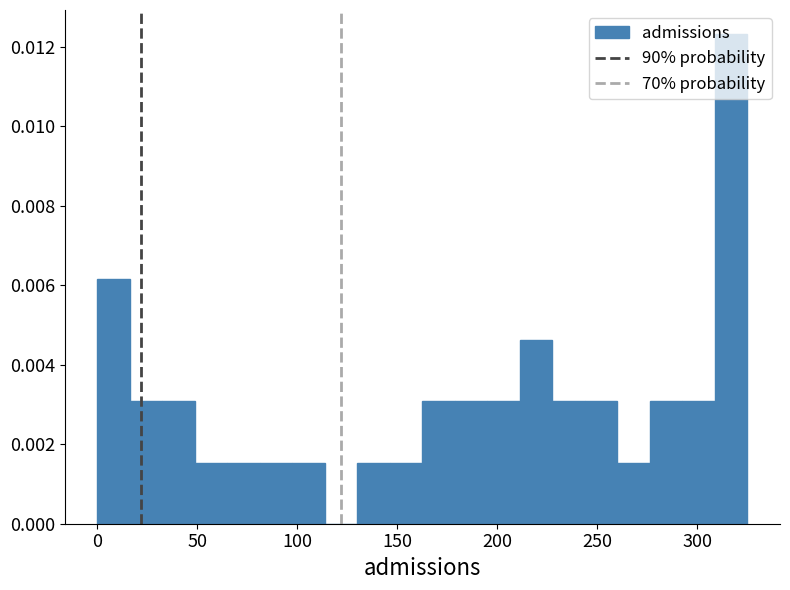

Around what value on the x-axis is the tallest bar? Give the approximate position of its centre, as read against the axis.

315